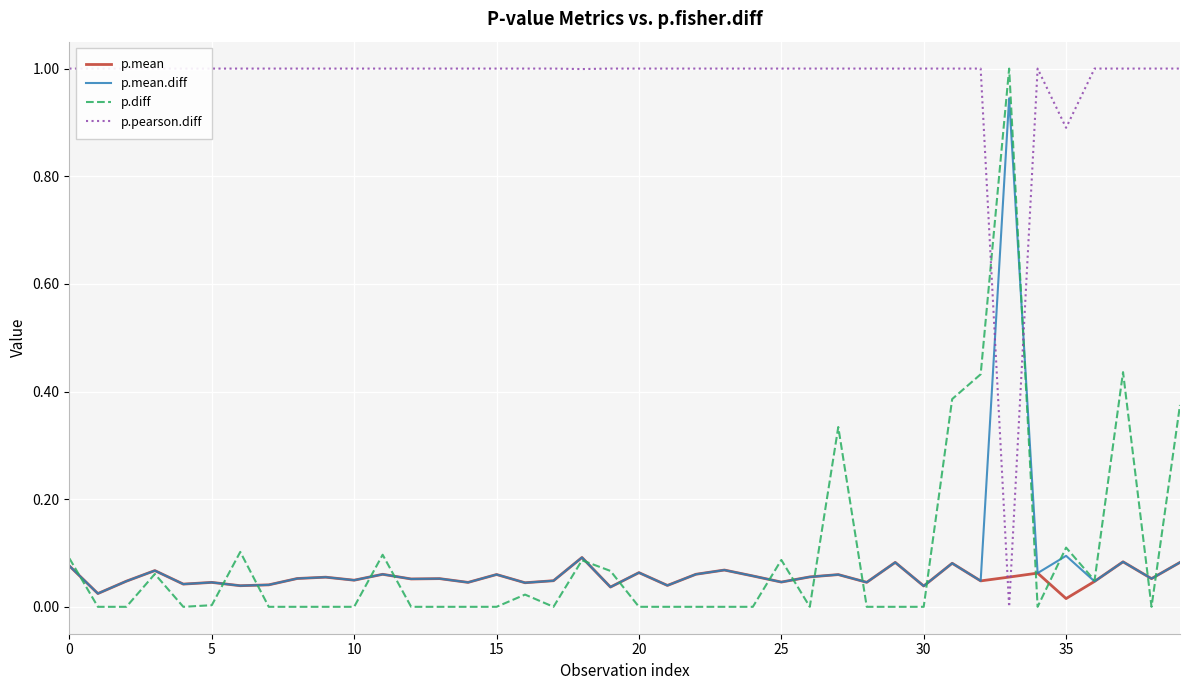

Which series has the largest total across all categories?

p.pearson.diff